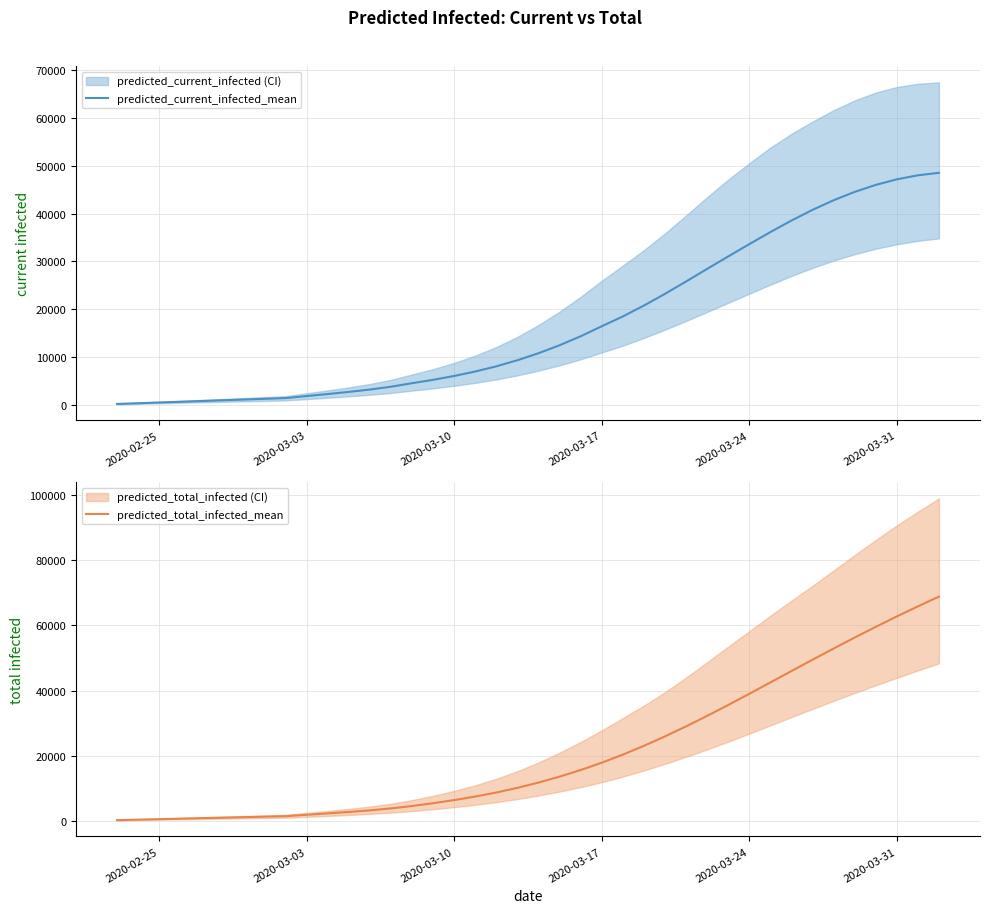

Reading left to right, transcribe all the data shown in this chart.

predicted_current_infected_mean: 154	308	463	617	771	925	1079	1234	1388	1814	2238	2684	3178	3768	4508	5213	6023	6957	8043	9317	10788	12458	14336	16433	18486	20761	23217	25802	28441	31050	33626	36148	38561	40805	42816	44565	46032	47197	48044	48560
predicted_total_infected_mean: 154	308	463	617	771	925	1079	1234	1388	1814	2238	2684	3178	3768	4508	5368	6331	7420	8659	10088	11713	13537	15569	17820	20299	22999	25901	28980	32209	35558	38994	42480	45981	49464	52904	56278	59569	62767	65864	68859